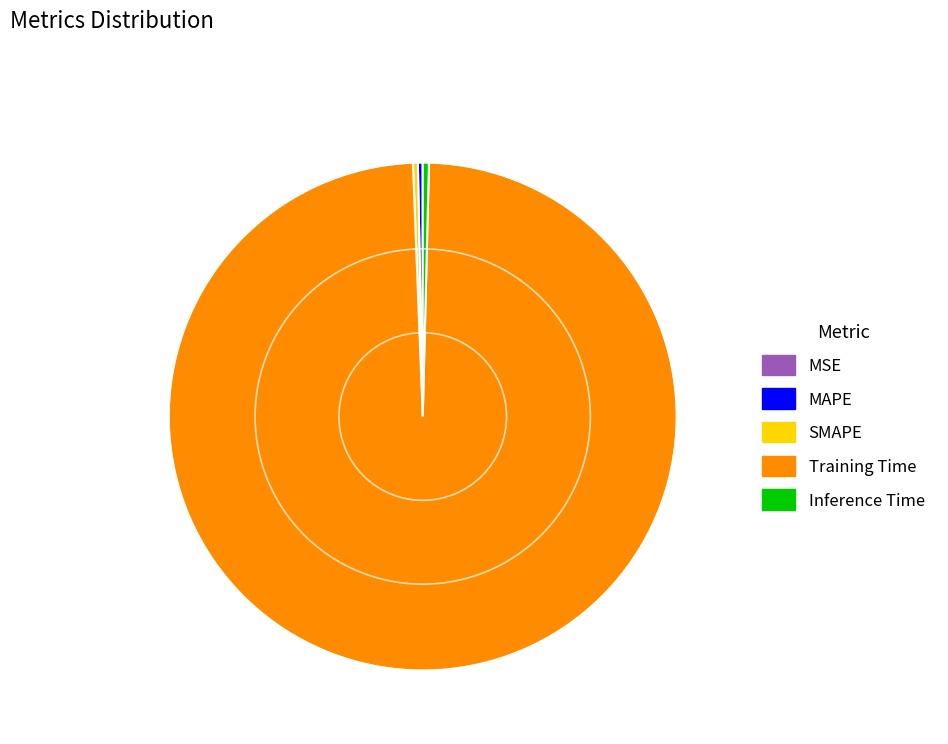

True or false: Training Time accounts for 84% of the total.

False